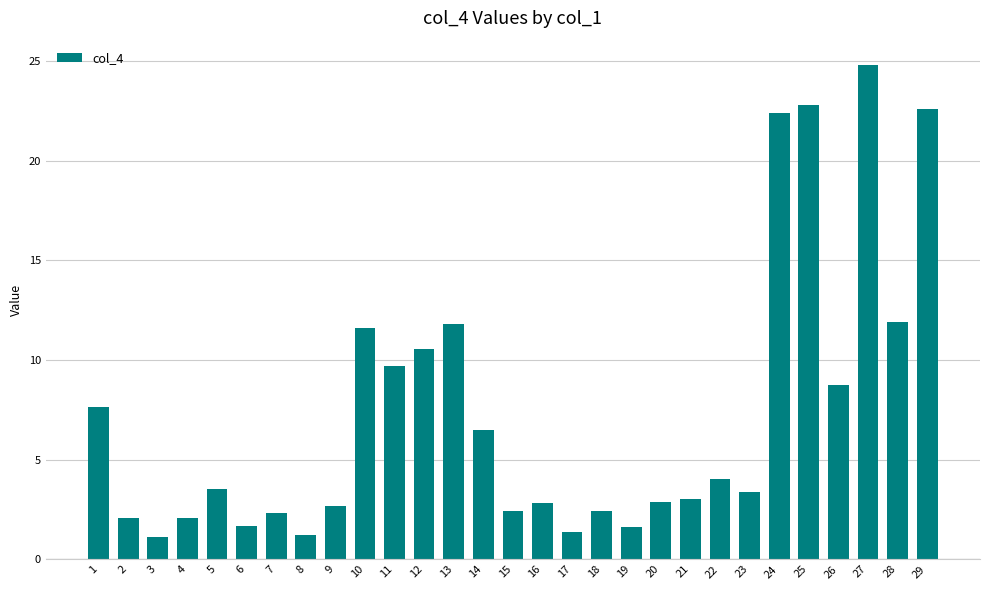

Which category has the highest value across all series?

27